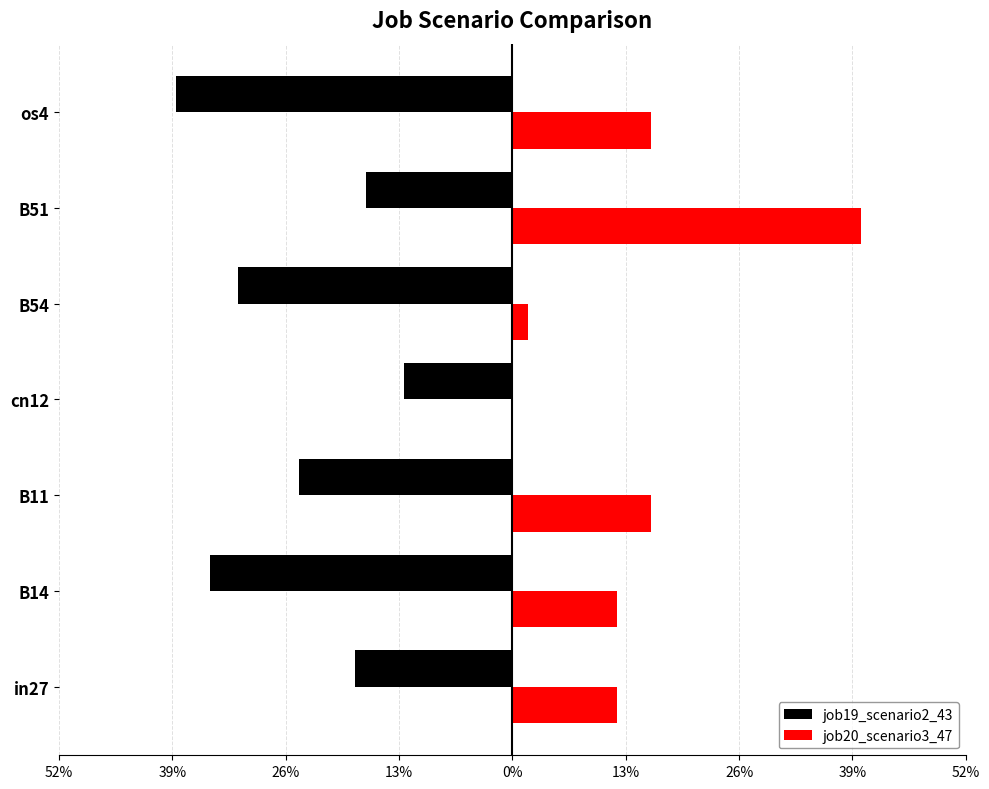

What are all the series names shown in the legend?

job19_scenario2_43, job20_scenario3_47